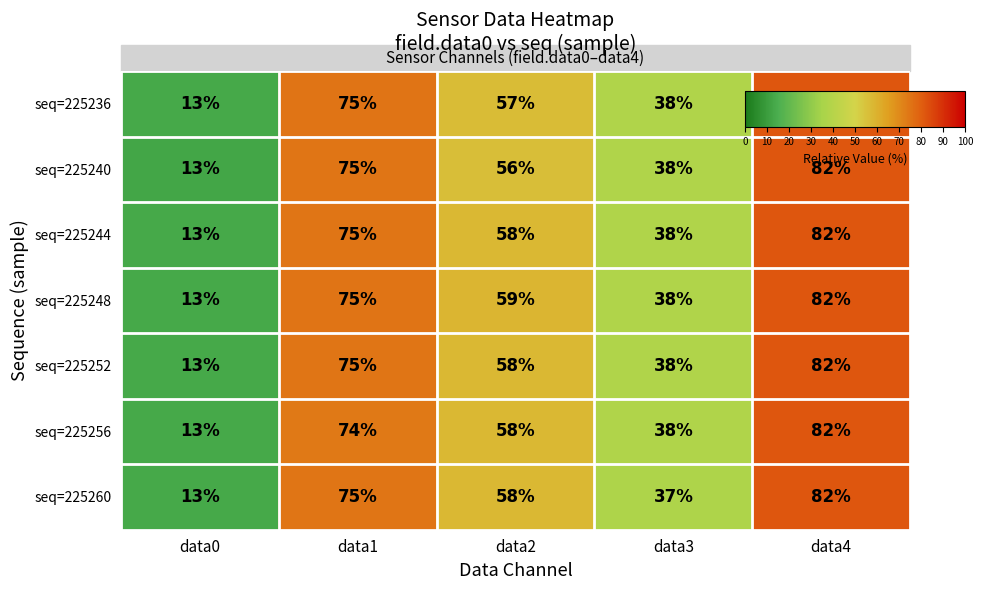

How many seq=225260 values are between 37 and 75?

3